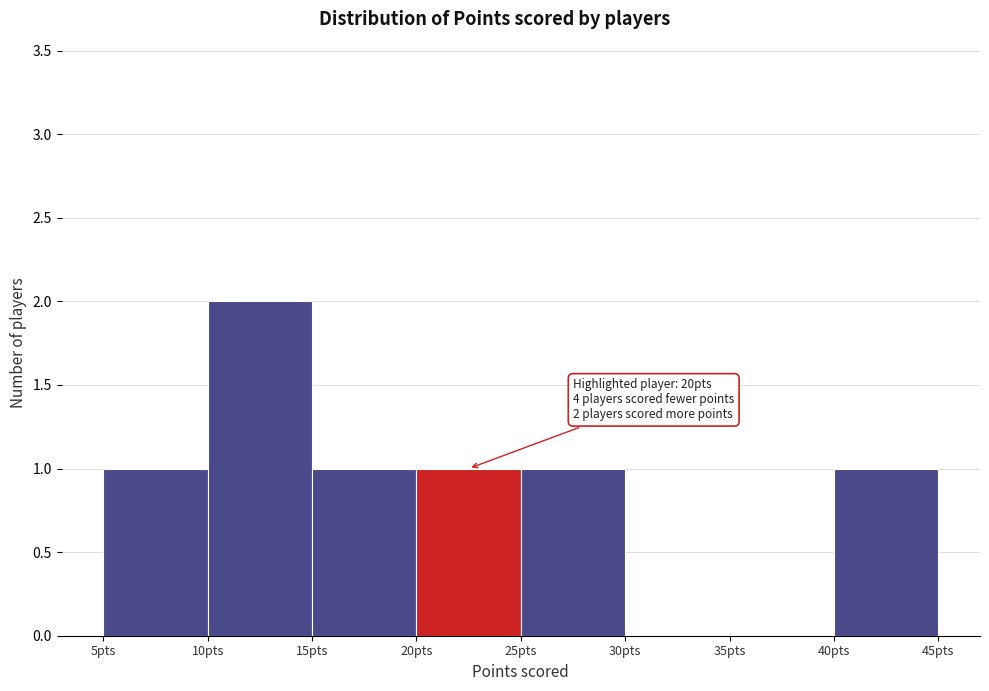

Which range on the x-axis has the tallest bar?

10 to 15